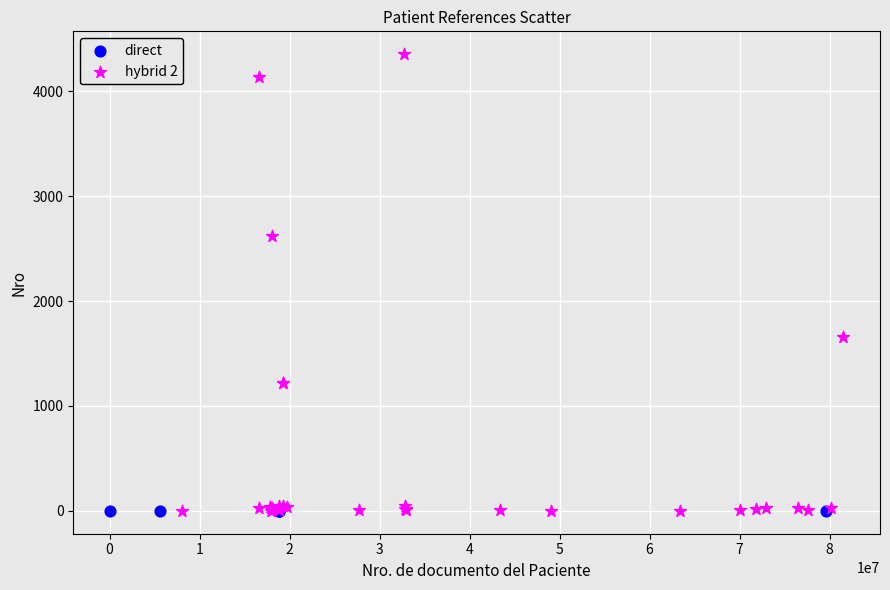

Which series contains the highest Y value?

hybrid 2